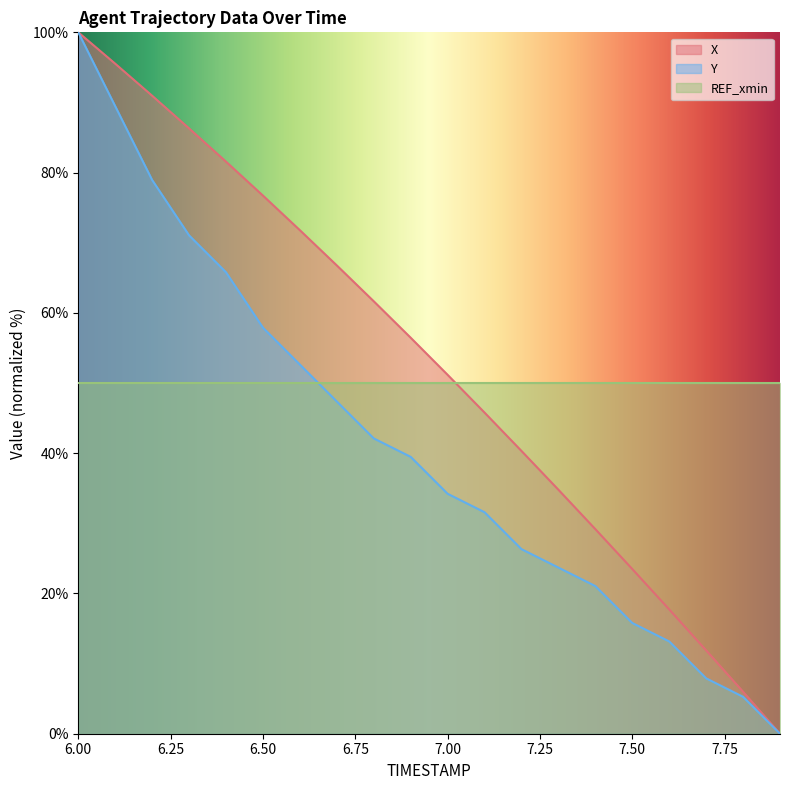

How many lines are shown in the chart?

3